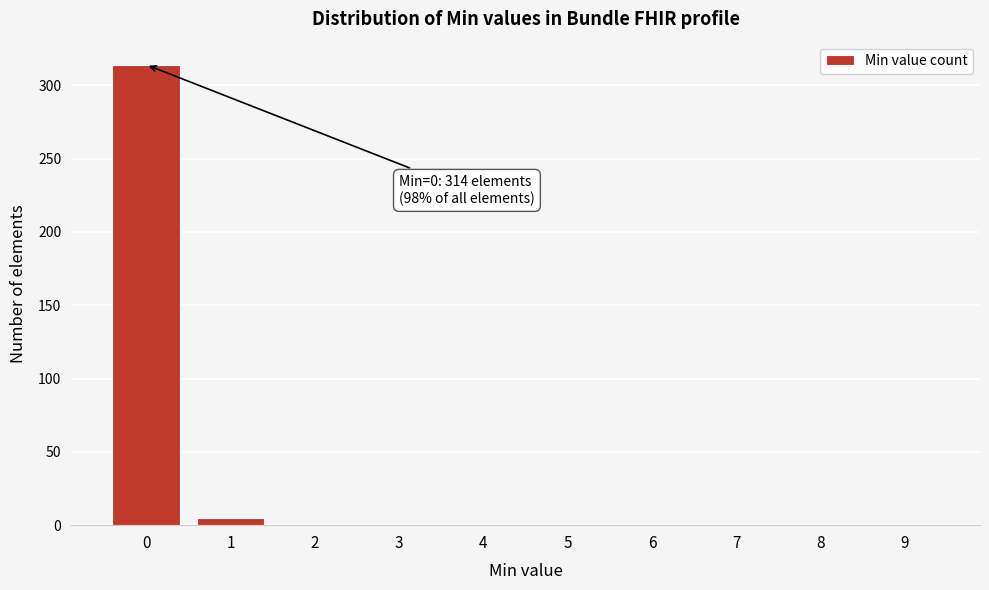

The value at 3 is -94. True or false?

False